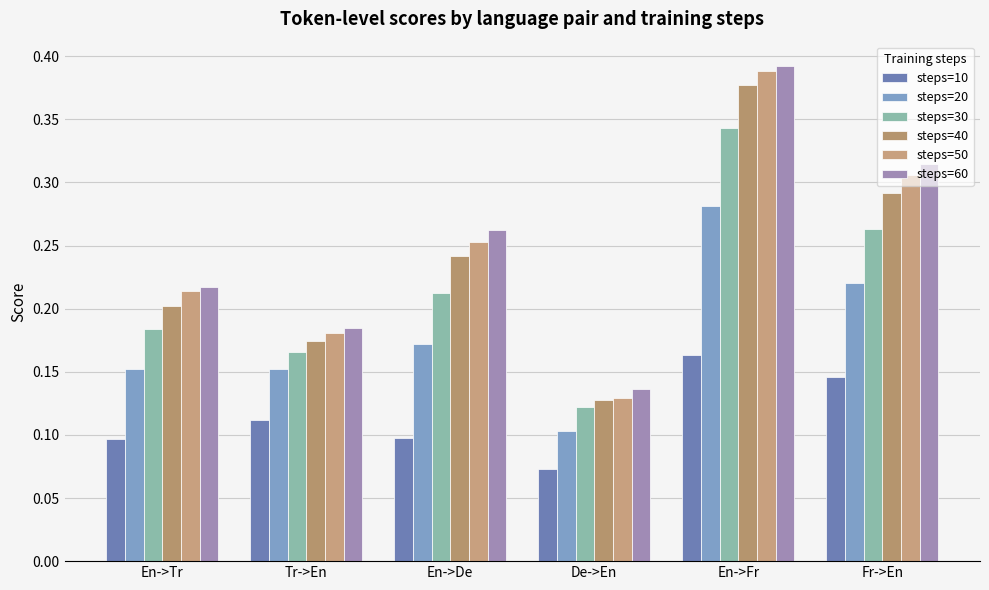

What is the sum of all steps=60 values?

1.5